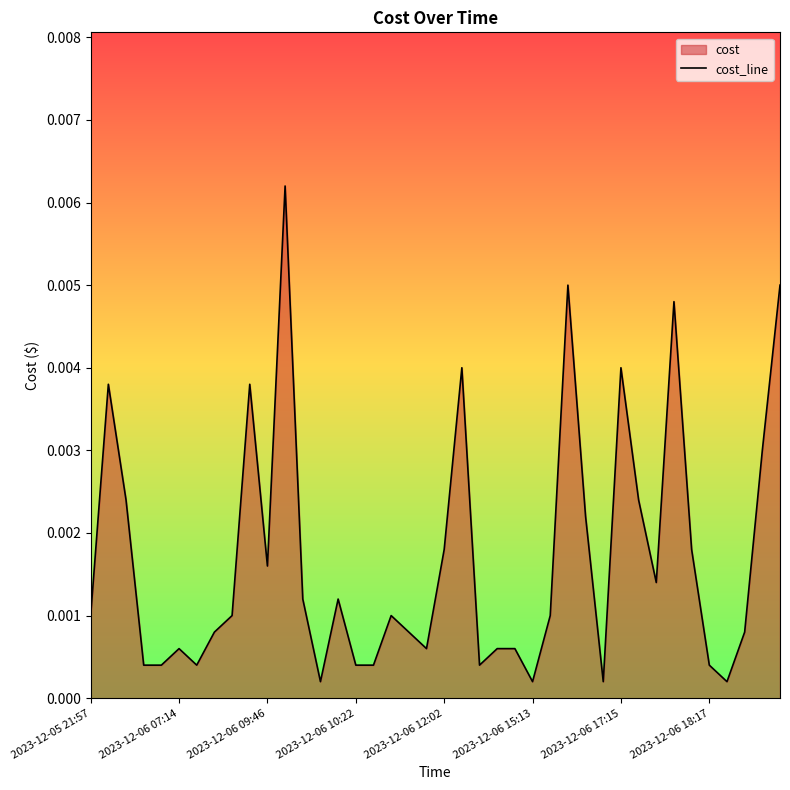

What is the sum of all values?

0.1